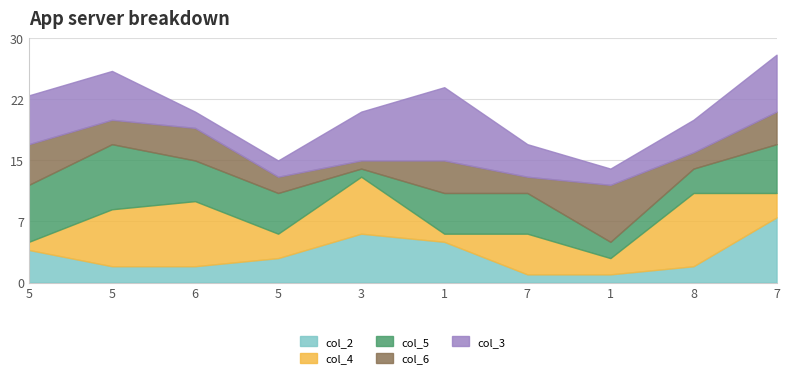

Reading left to right, extract all data points from this chart.

col_2: 5=4	5=2	6=2	5=3	3=6	1=5	7=1	1=1	8=2	7=8
col_4: 5=1	5=7	6=8	5=3	3=7	1=1	7=5	1=2	8=9	7=3
col_5: 5=7	5=8	6=5	5=5	3=1	1=5	7=5	1=2	8=3	7=6
col_6: 5=5	5=3	6=4	5=2	3=1	1=4	7=2	1=7	8=2	7=4
col_3: 5=6	5=6	6=2	5=2	3=6	1=9	7=4	1=2	8=4	7=7